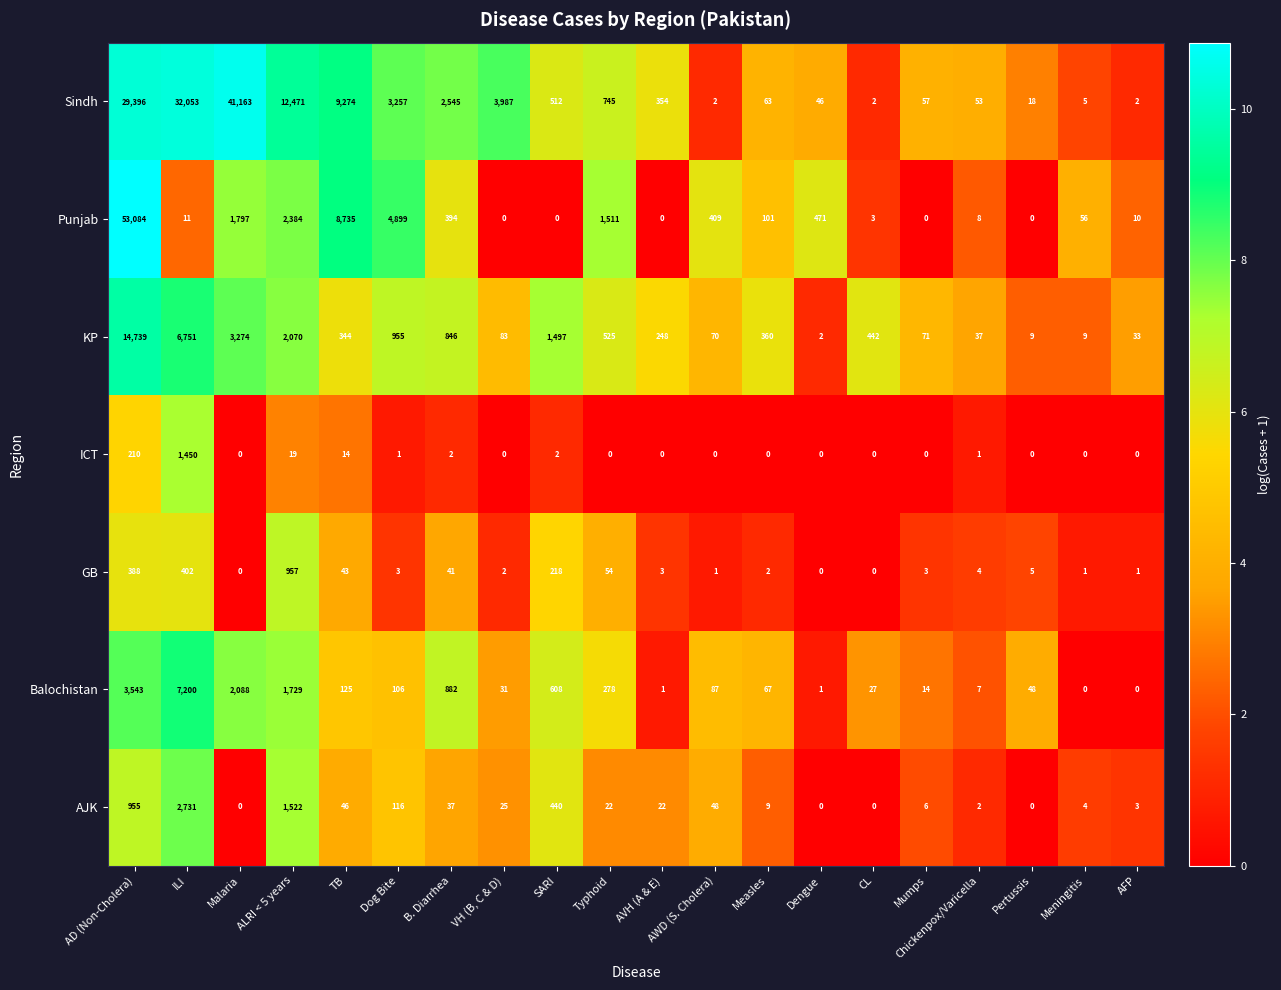

True or false: AJK has a value of 78 at TB.

False